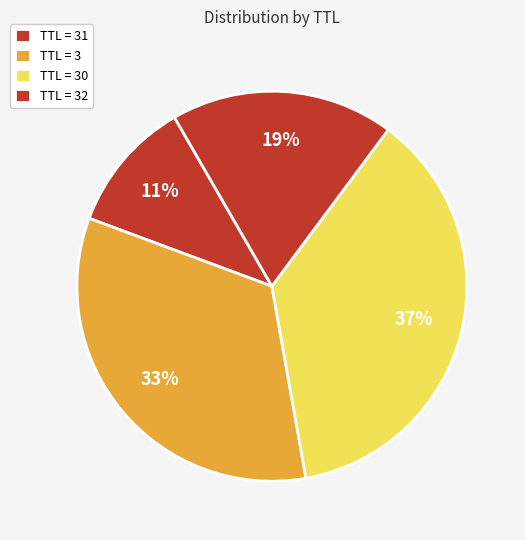

What is the smallest slice in the pie chart?

31